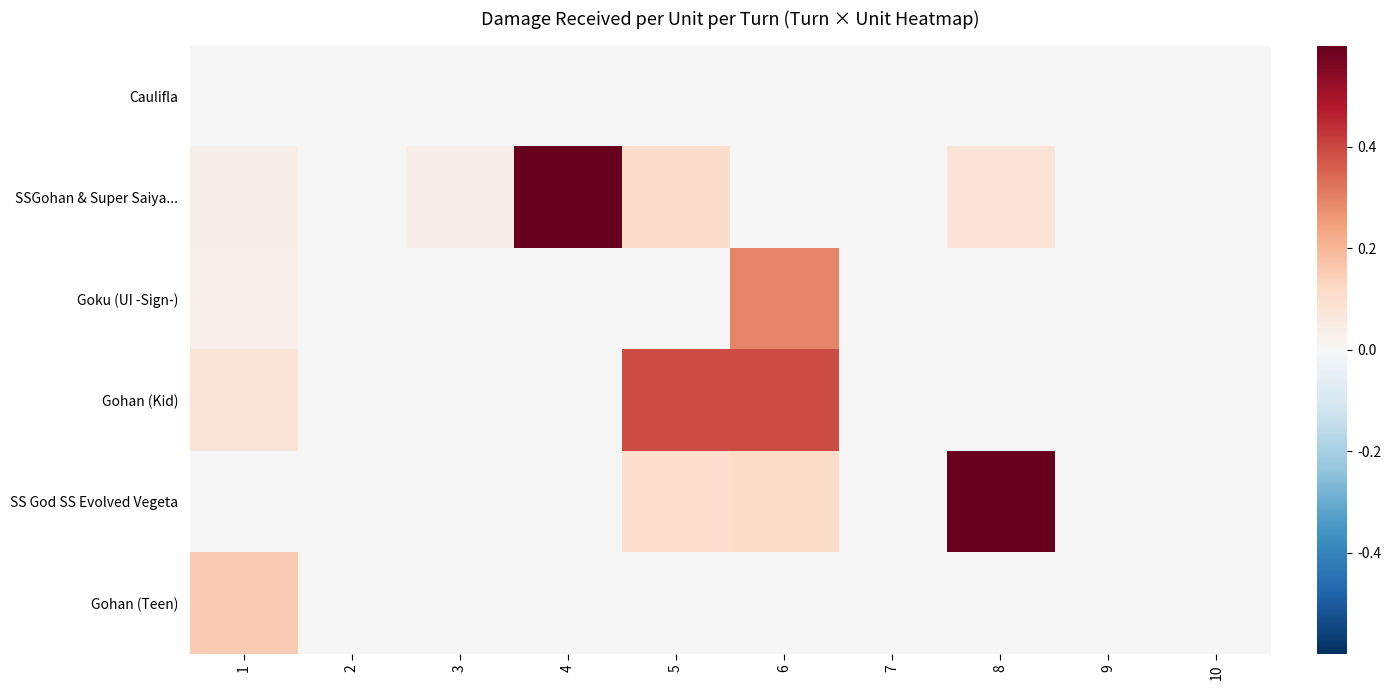

Rank the series by their maximum value, from lowest to highest.

Caulifla, Gohan (Teen), Goku (UI -Sign-), Gohan (Kid), SSGohan & Super Saiya..., SS God SS Evolved Vegeta